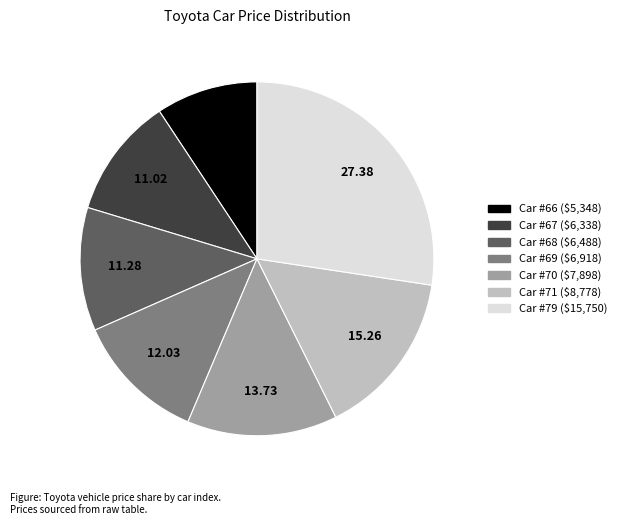

Does any single category account for the majority?

No